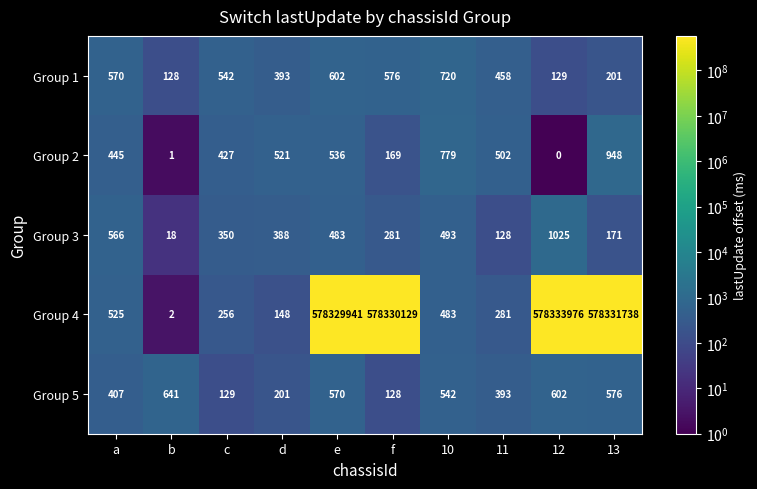

What is the sum of the Group 3 values at c and 10?

843